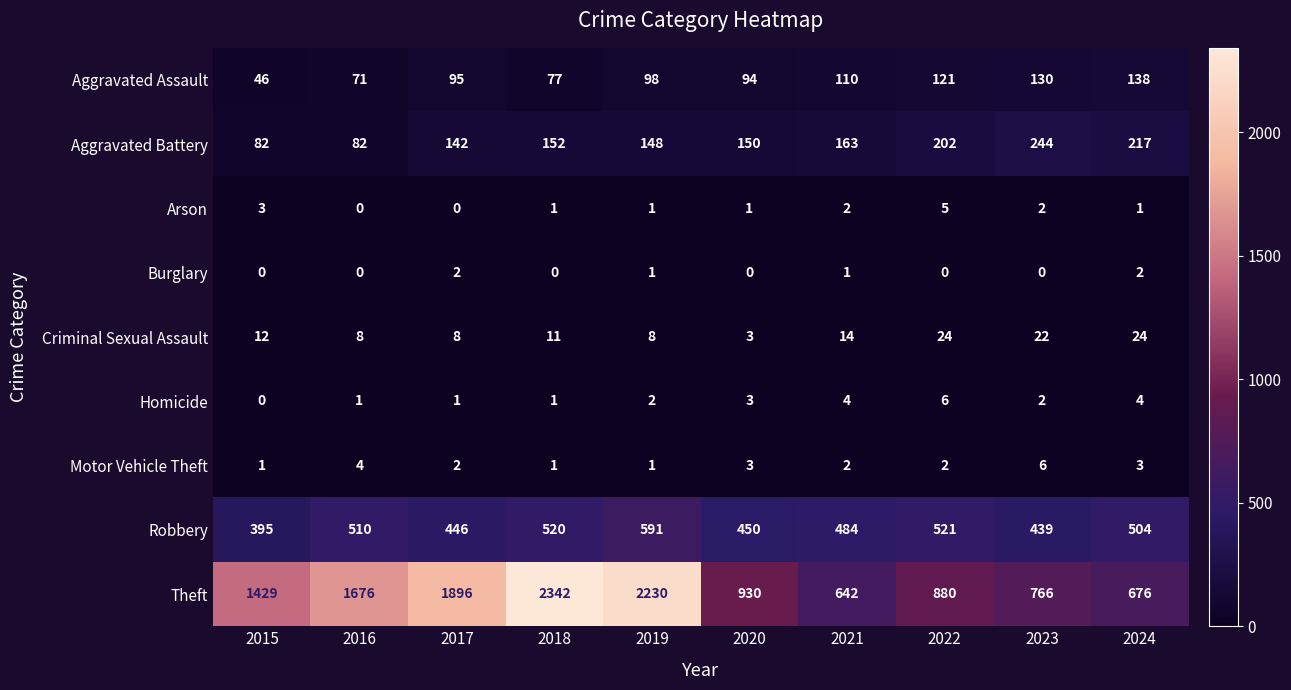

What is the difference between the maximum and minimum values in the Arson series?

5